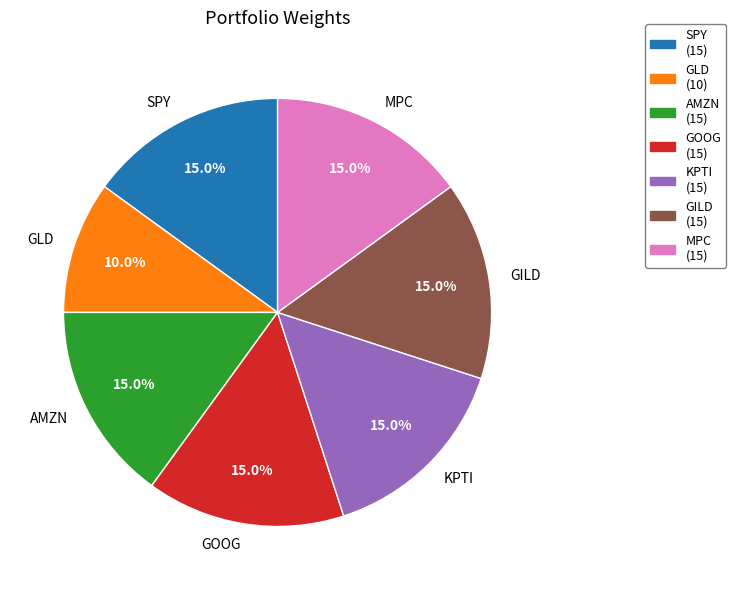

Is there a majority slice in this chart?

No